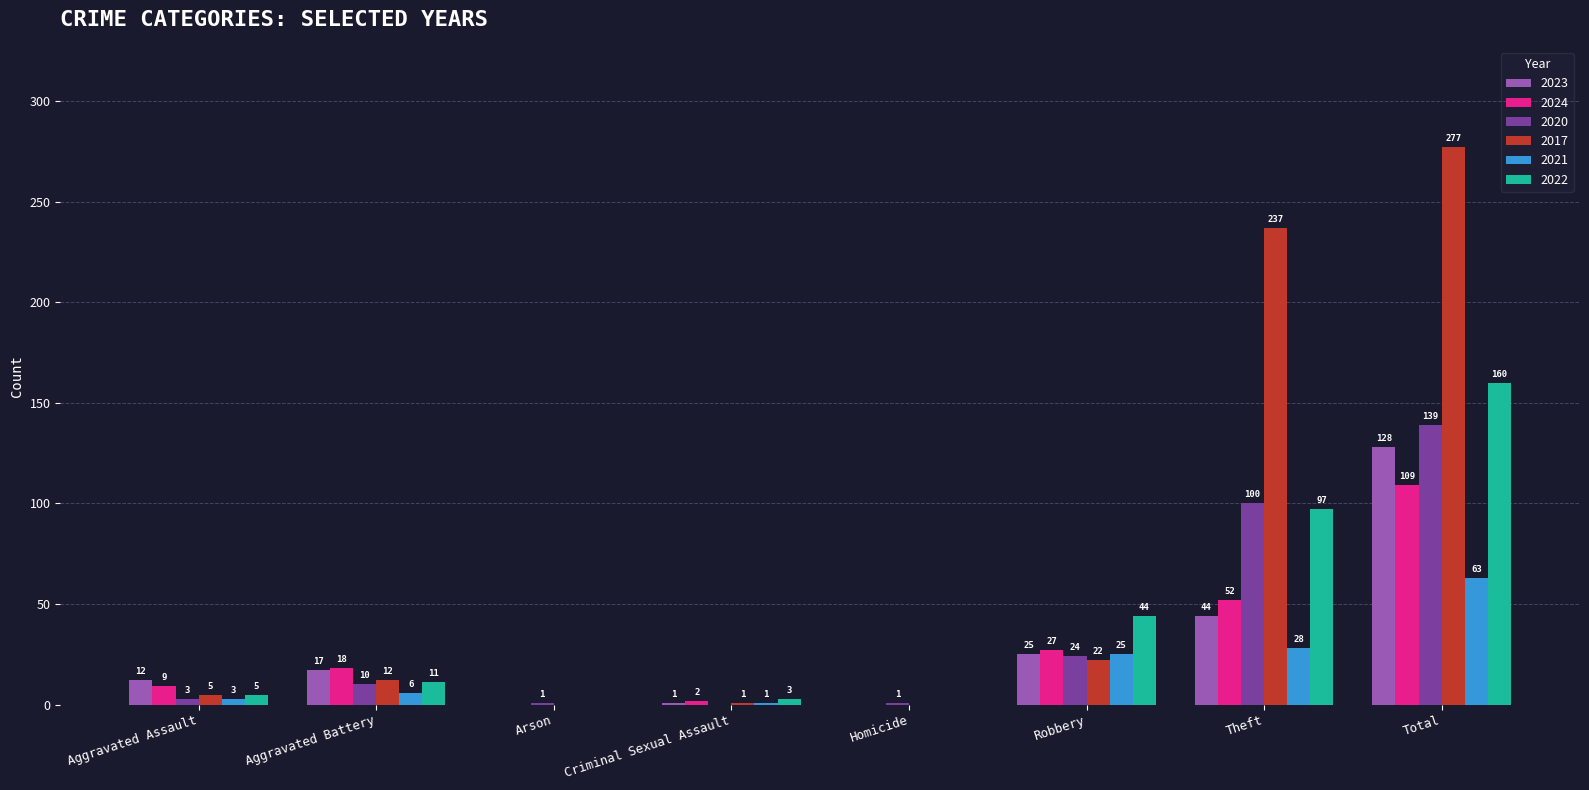

What is the sum of all 2023 values?

227